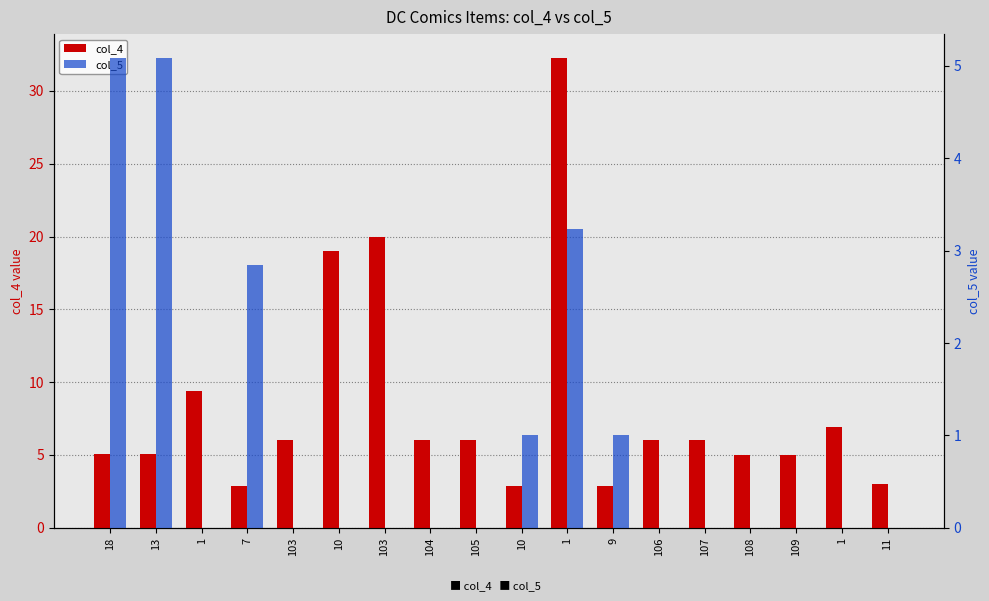

Does the chart contain any negative values?

No